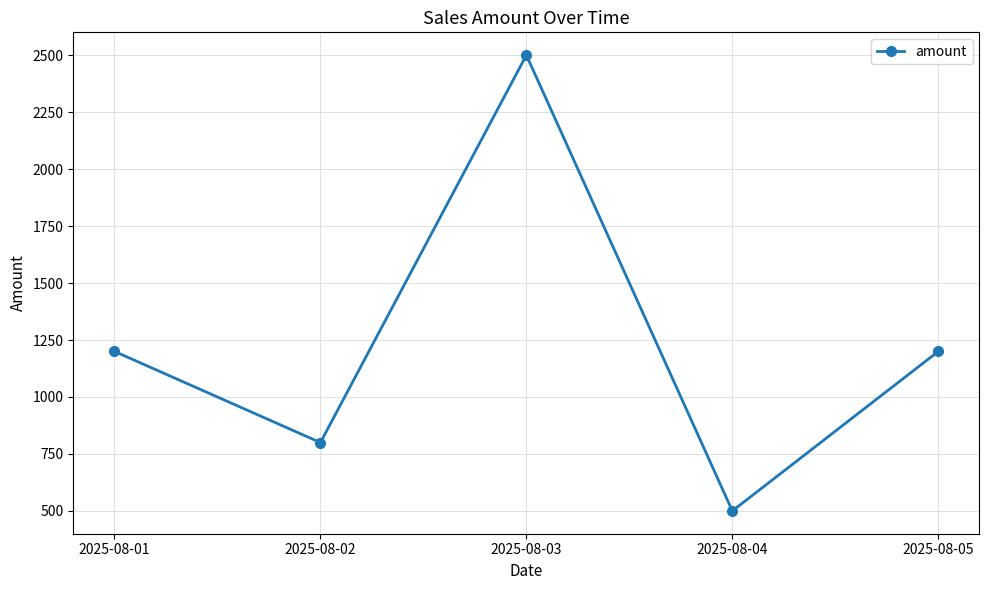

The value at 2025-08-05 is 350. True or false?

False